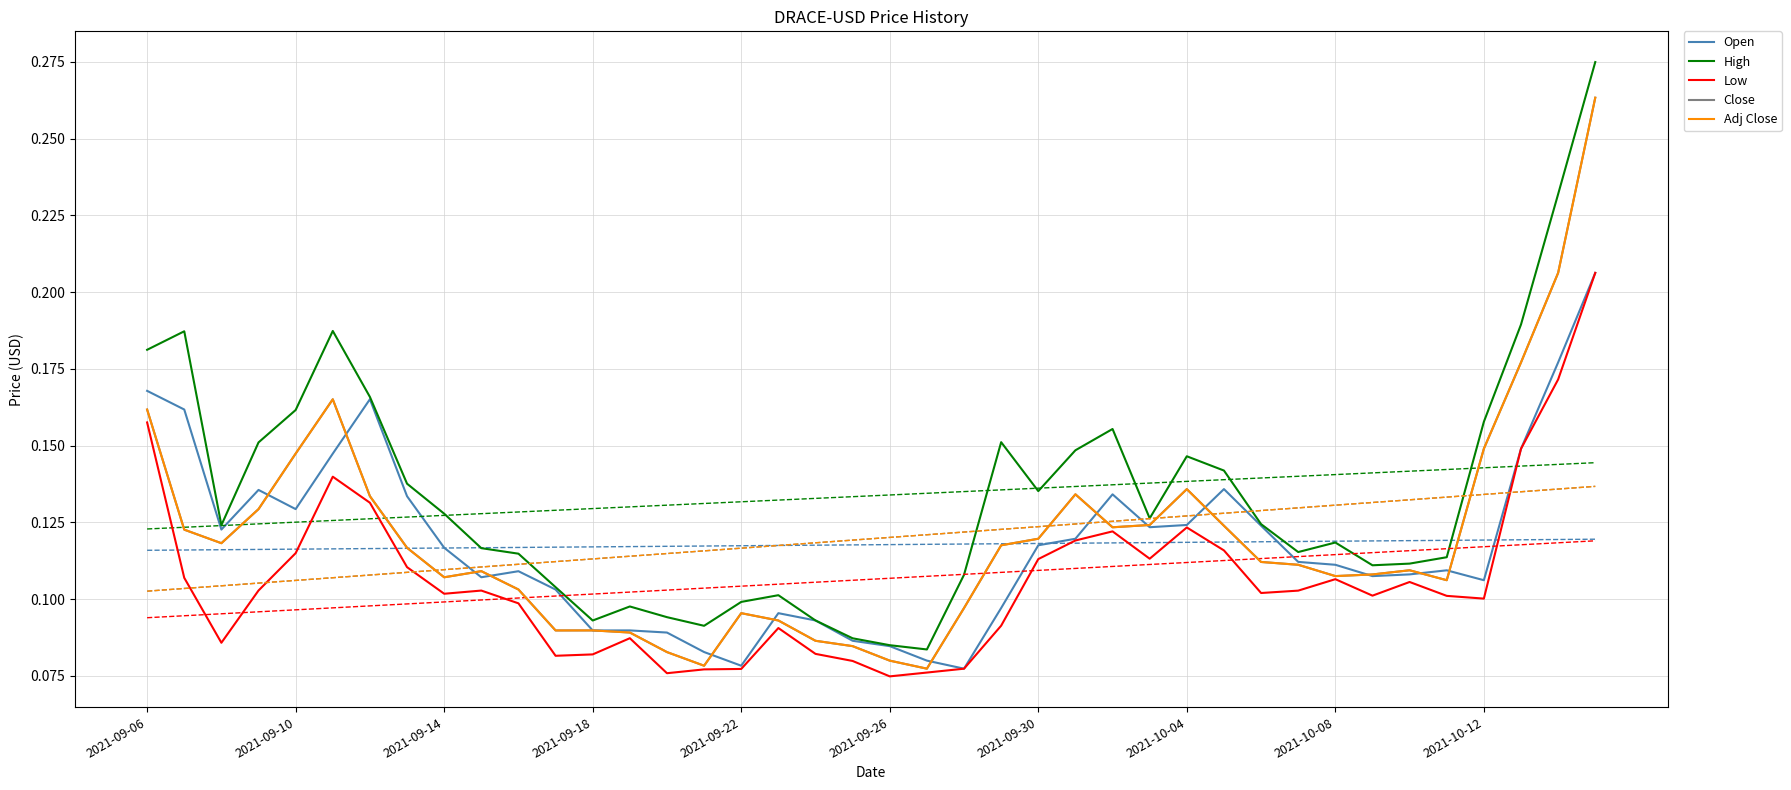

True or false: High and Low cross at least once.

False